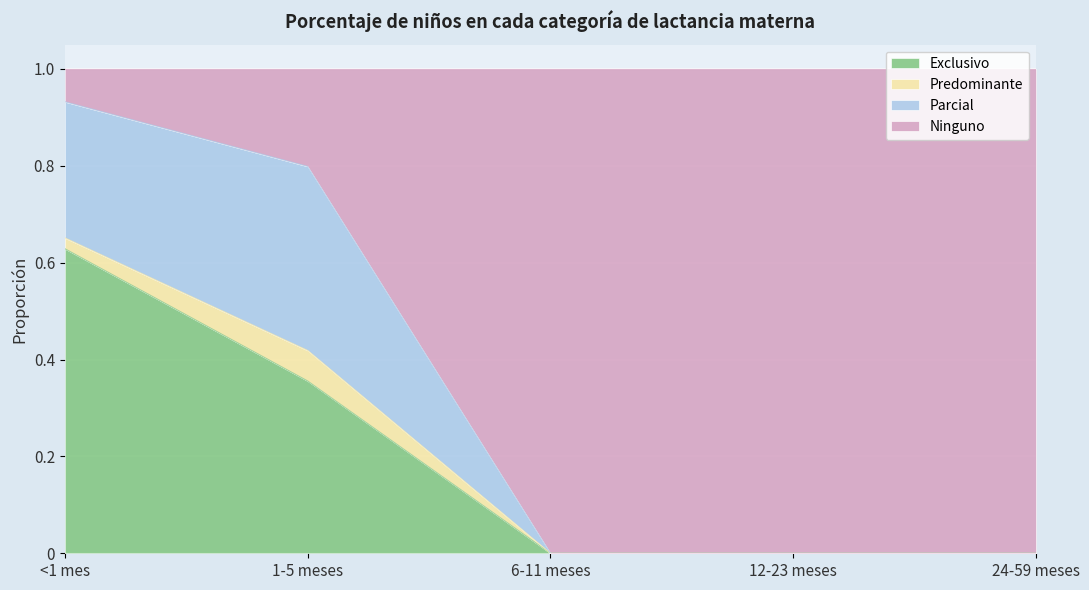

Is the value of Exclusivo at 6-11 meses greater than the value of Ninguno at 24-59 meses?

No